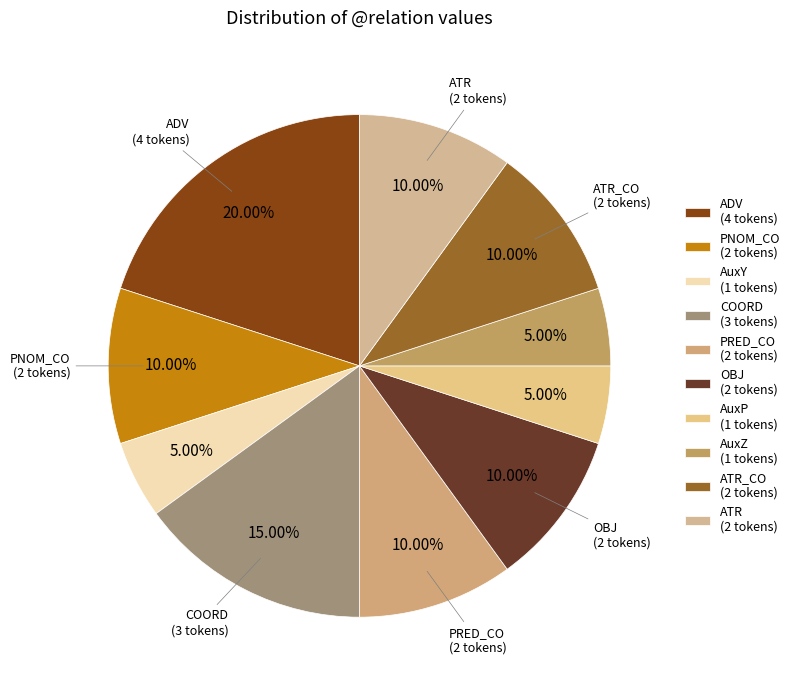

Count the number of slices in the pie.

10